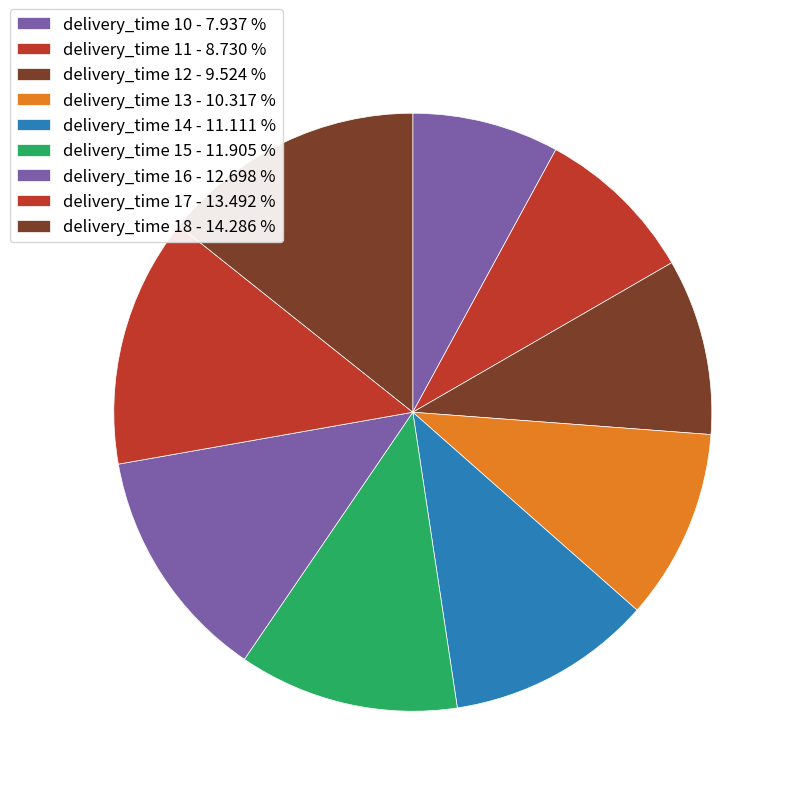

Does any single category account for the majority?

No